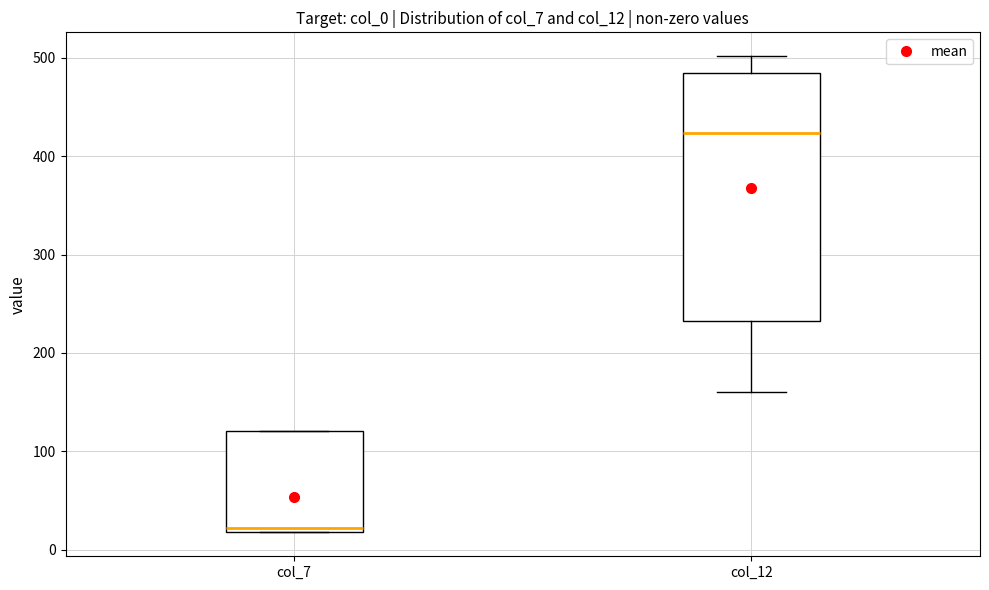

Which box has the lowest median line?

col_7